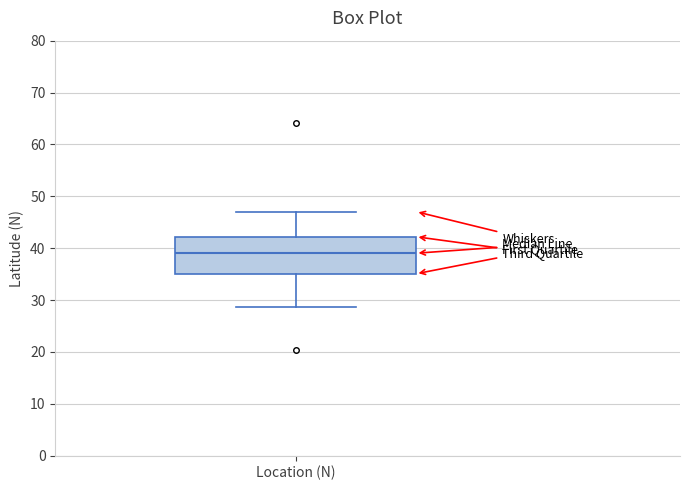

Read this box plot against the y-axis: the position of the median line, the range covered by the box, and the ends of both whiskers. The values are not printed on the chart, so give them approximately, as read against the axis.

median 39, box 35 to 42, whiskers 29 to 47